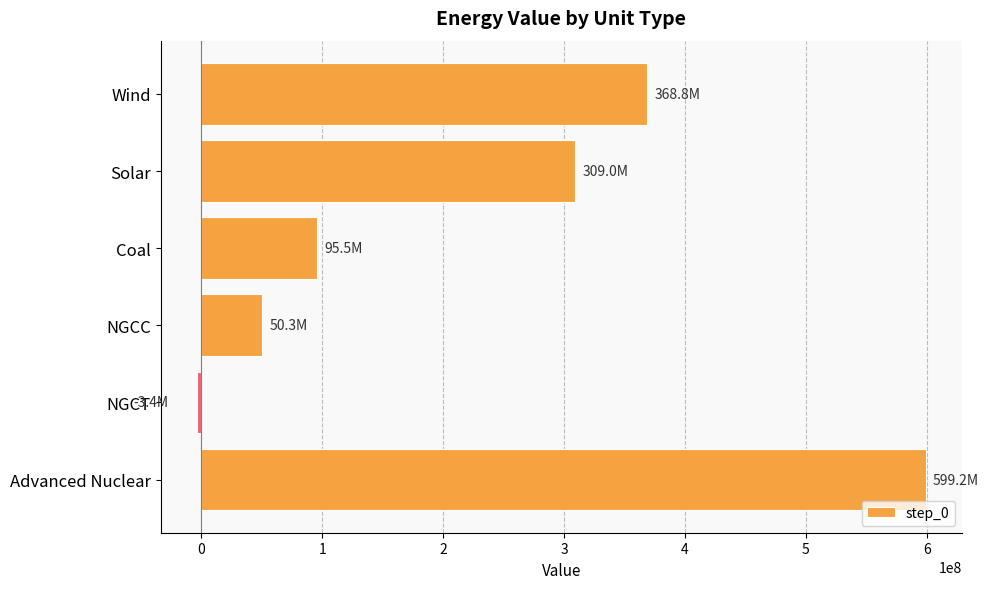

What is the average value?

236565877.9